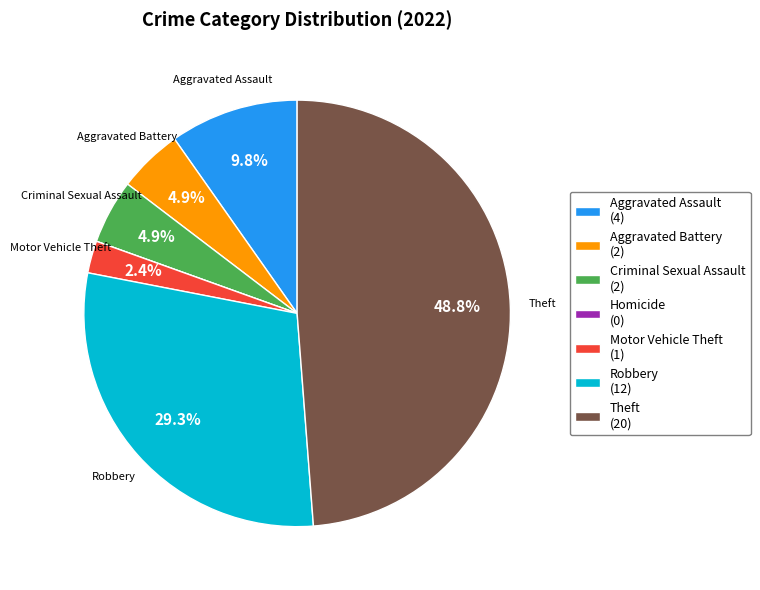

Is there a majority slice in this chart?

No